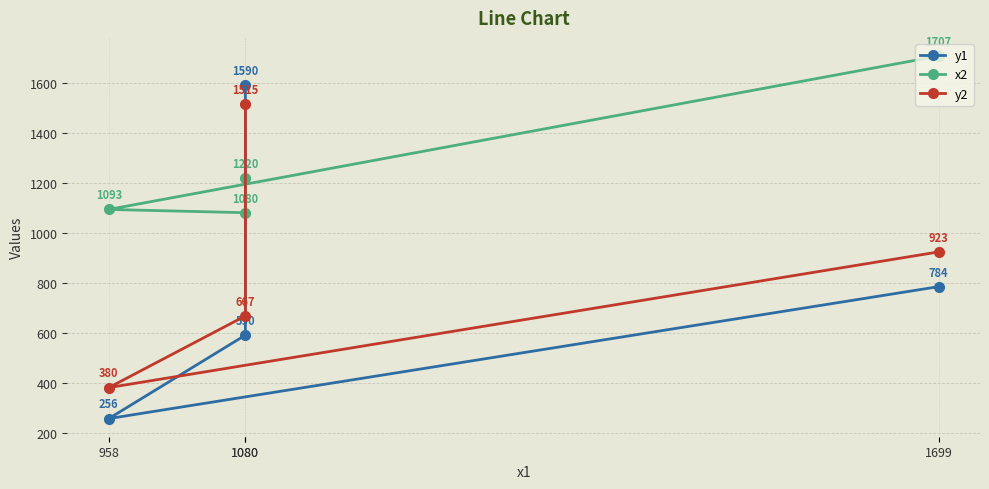

What is the label of the 3rd point from the right?

1080